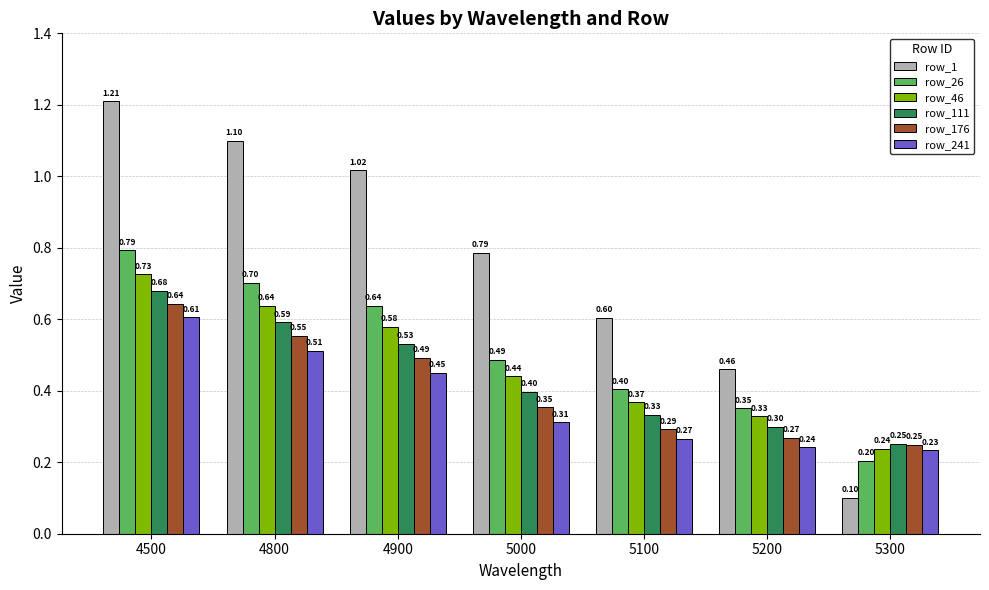

The value of row_176 at 5100 is 0.3. True or false?

True